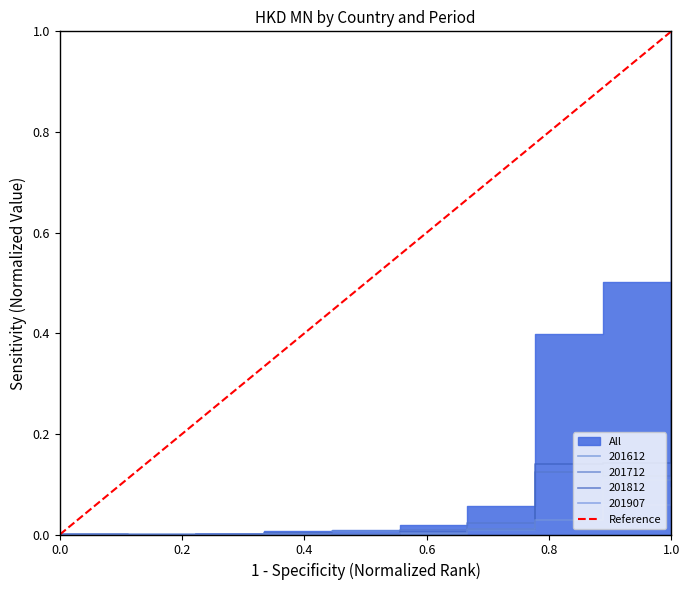

What is the maximum value shown in the chart?

1